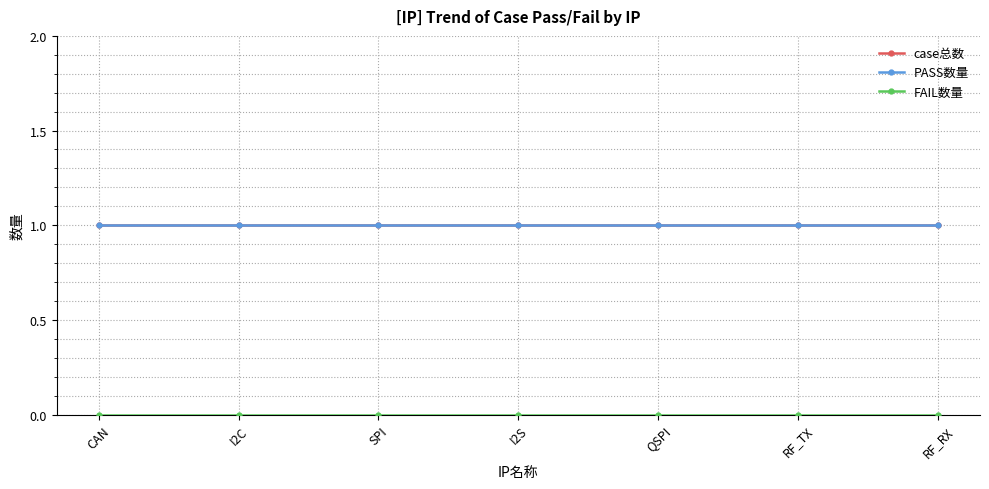

Where is FAIL数量 nearest to the value 0?

CAN